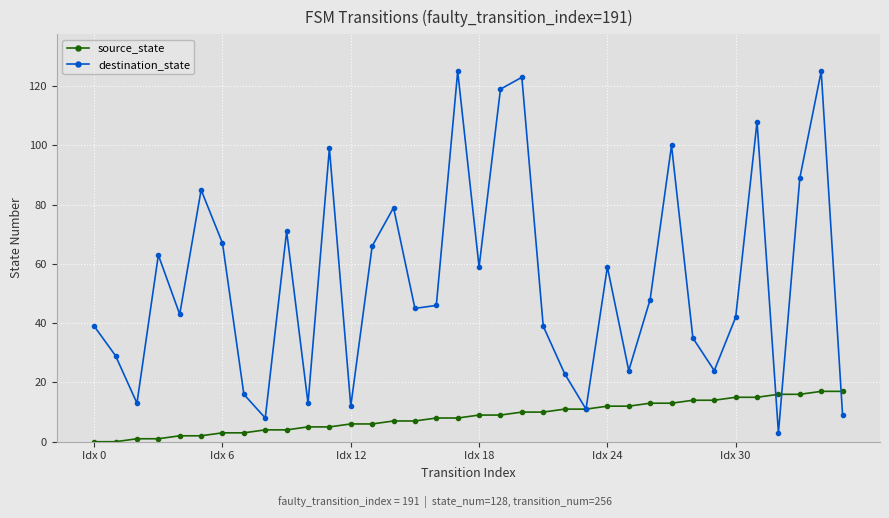

Which series has the largest range (max minus min)?

destination_state